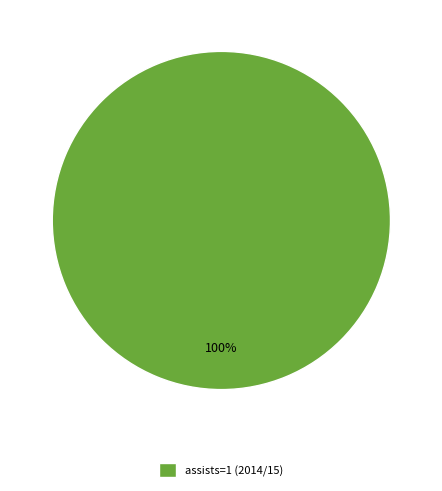

To the nearest percent, what portion does assists=1 (2014/15) represent?

100%